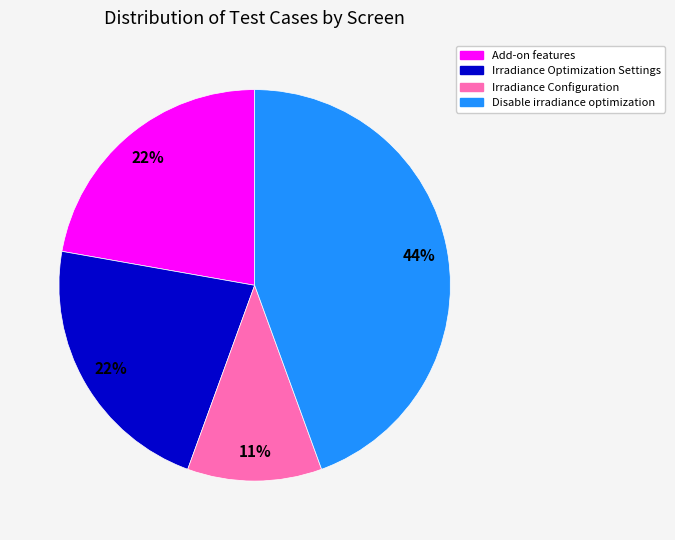

Is the sum of Irradiance Optimization Settings and Irradiance Configuration greater than half?

No